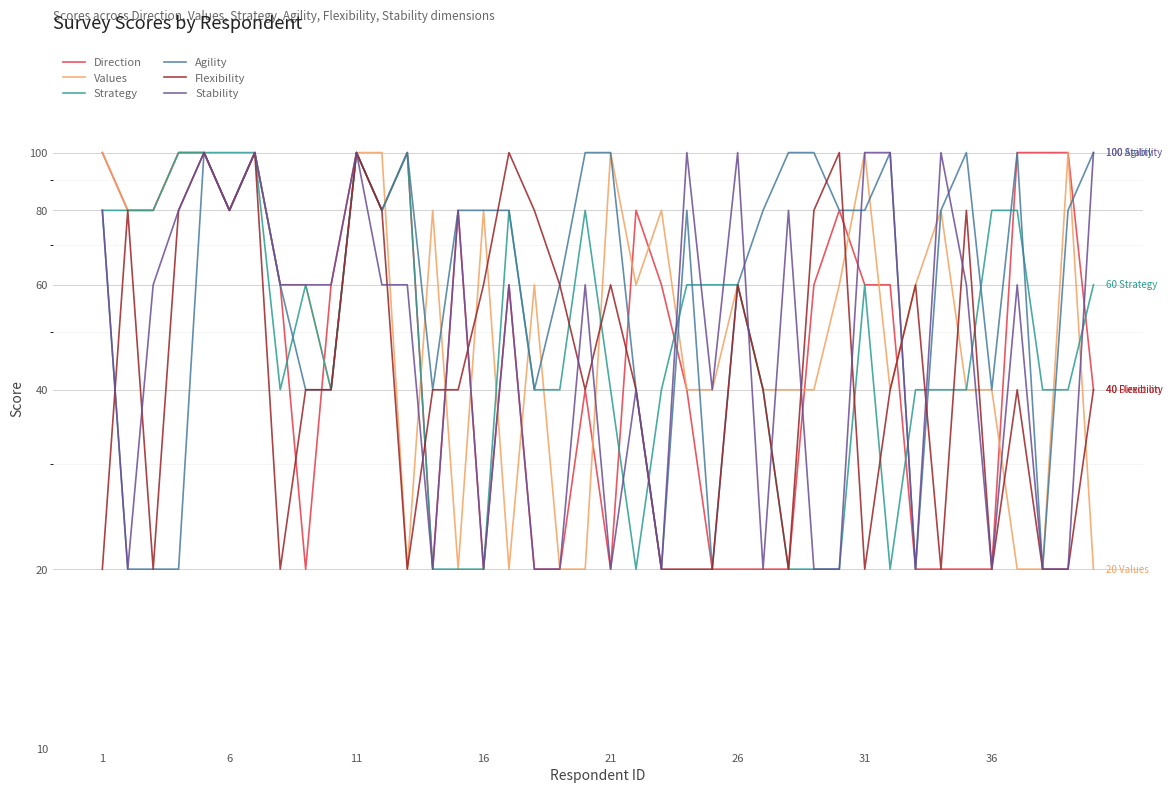

How many Flexibility values are between 20 and 80?

35